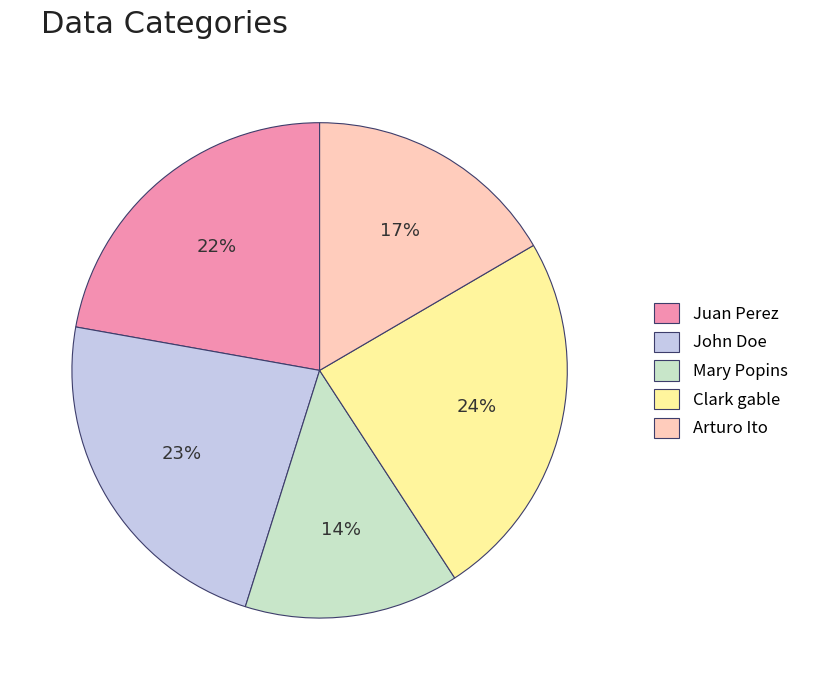

Rank the categories by value from lowest to highest.

Mary Popins, Arturo Ito, Juan Perez, John Doe, Clark gable